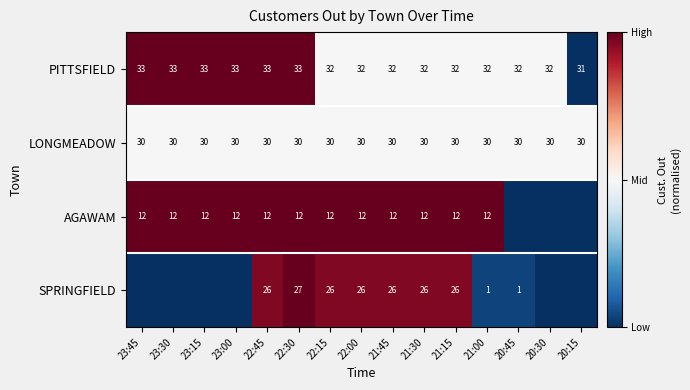

What is the total value across all series at 21:15?

100